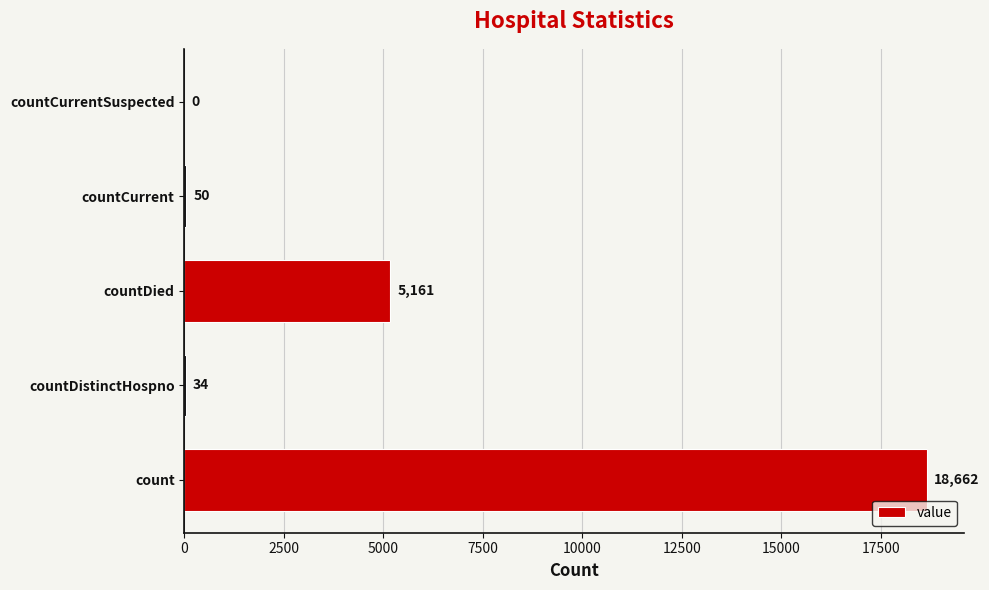

Are the bars horizontal?

Yes